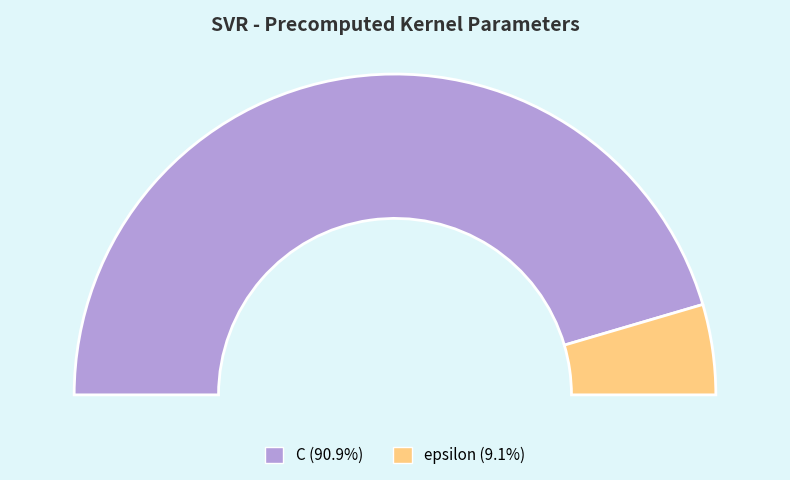

Which slice is the smallest?

epsilon